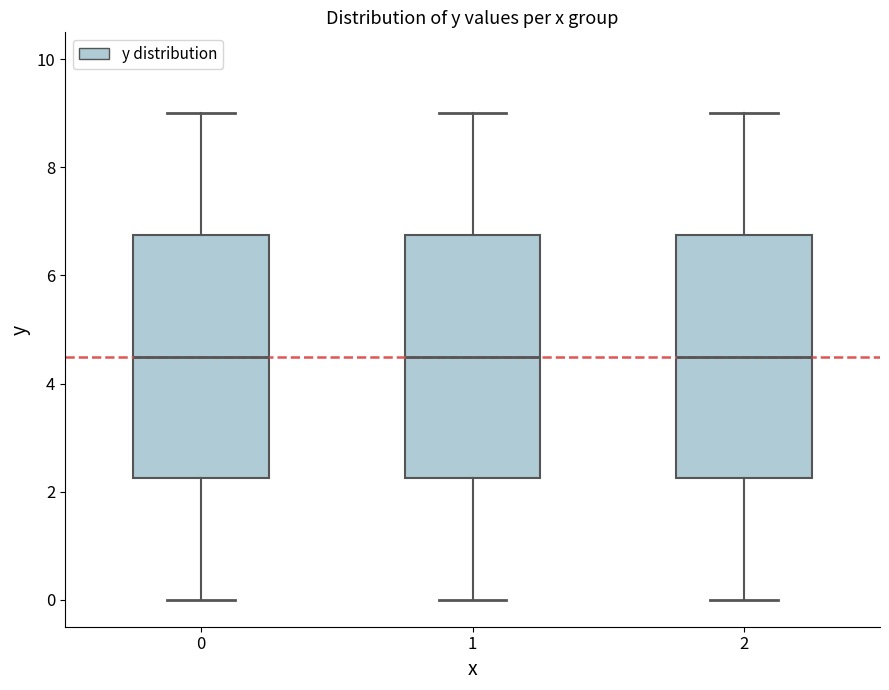

Where is the upper edge of the box at x = 2 on the y-axis? The values are not printed on the chart, so give them approximately, as read against the axis.

6.8